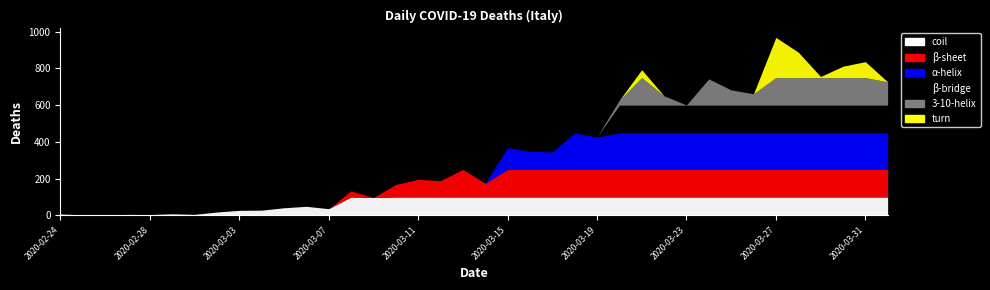

Does the chart have visible grid lines?

No